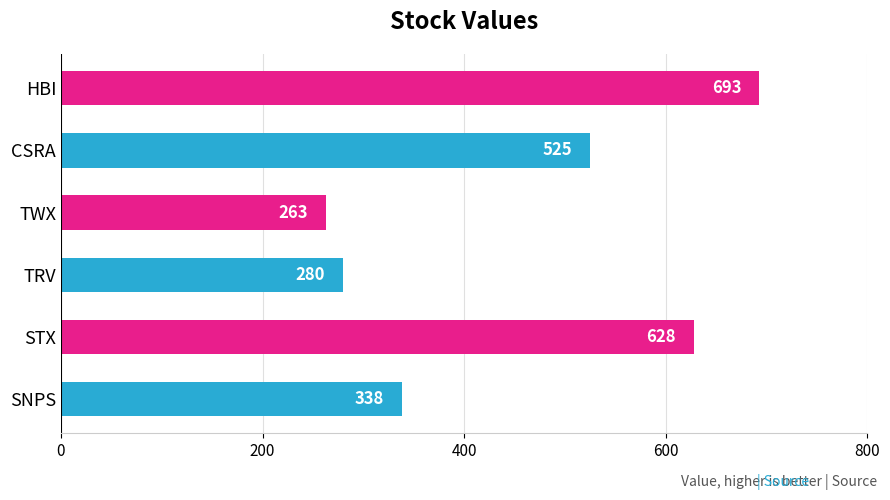

What is the difference between the maximum and second lowest values?

413